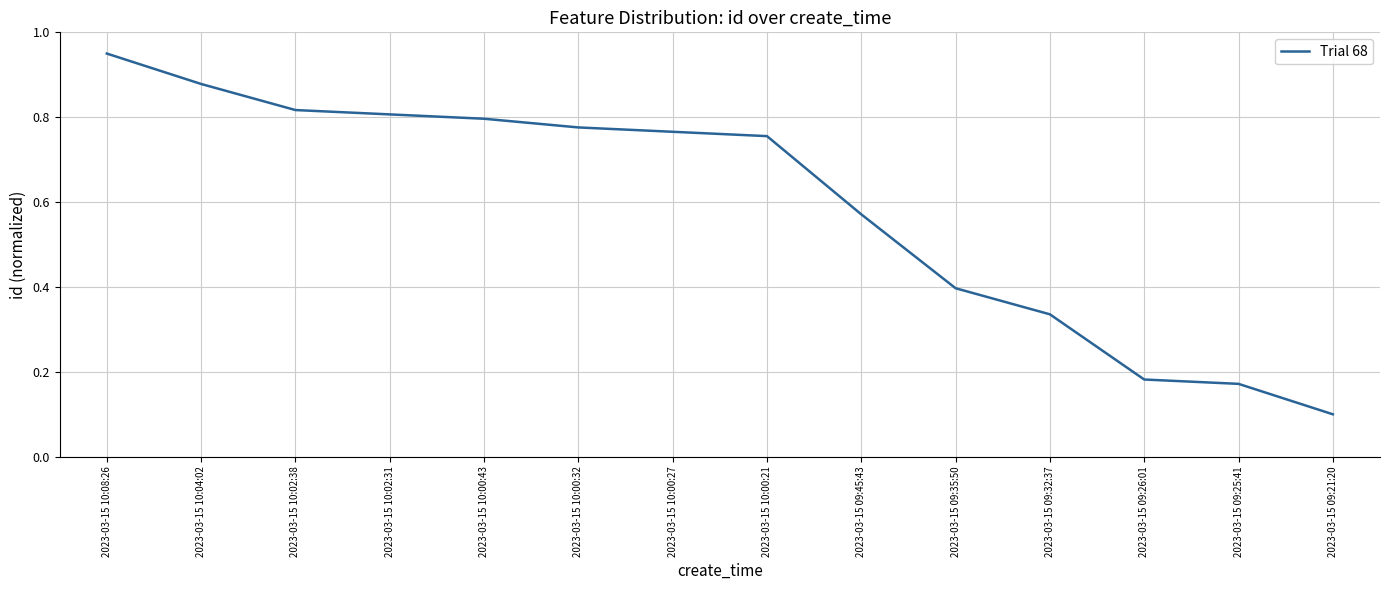

What is the sum of the values at 2023-03-15 10:04:02 and 2023-03-15 09:21:20?

1.0